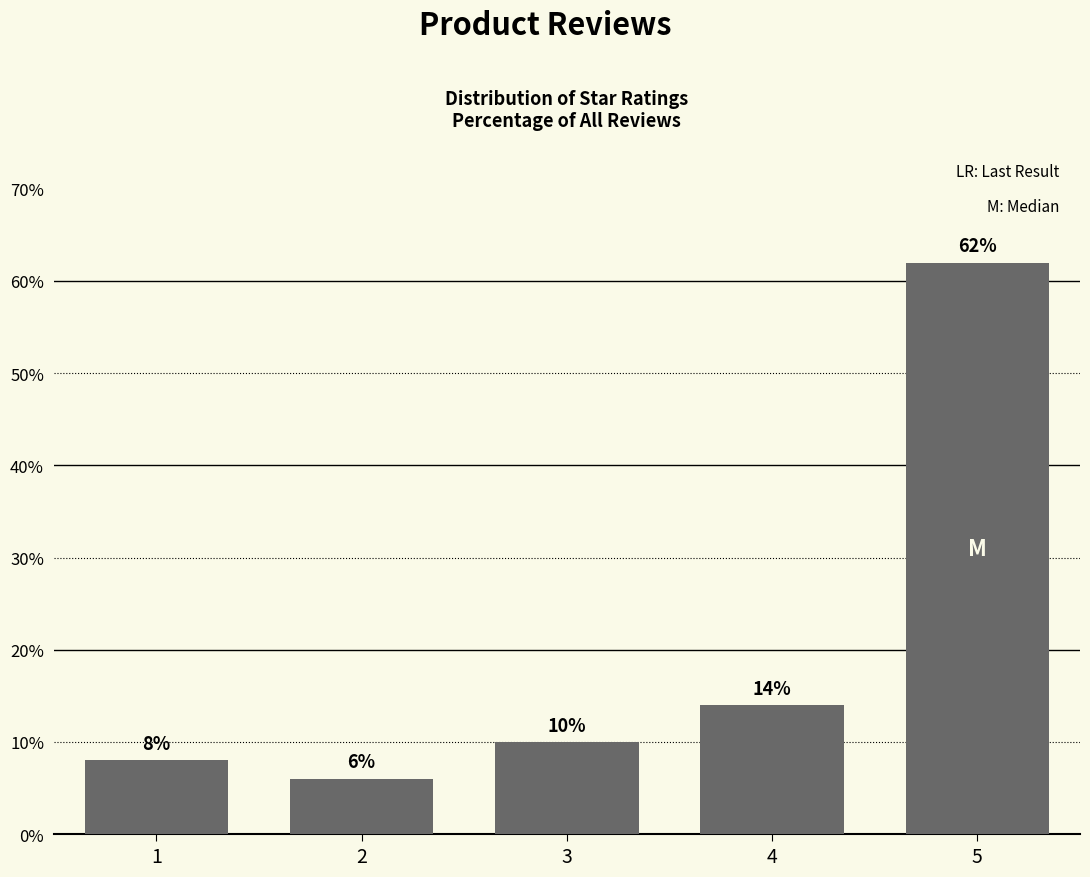

Reading right to left, what are all the values shown in this chart?

5=62.0	4=14.0	3=10.0	2=6.0	1=8.0